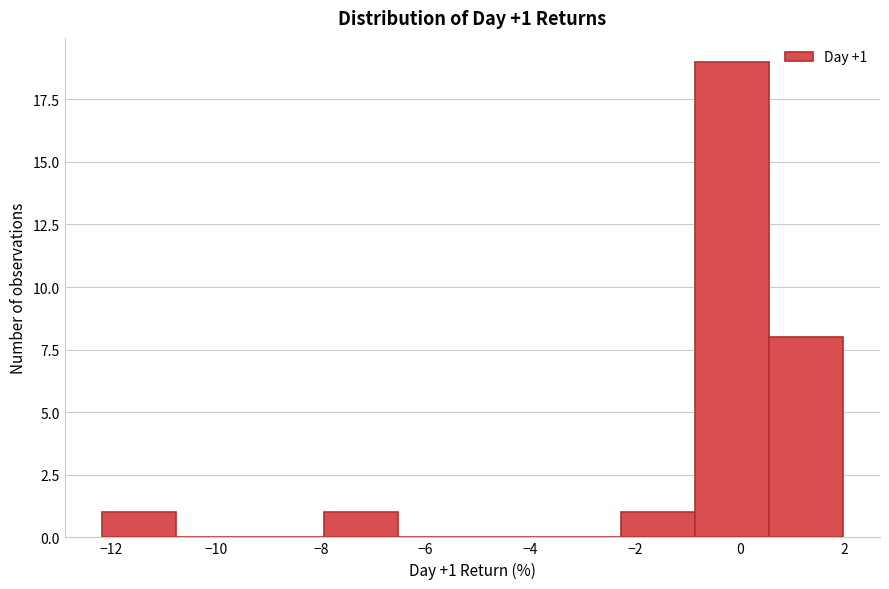

Which range on the x-axis has the tallest bar?

-0.8 to 0.6